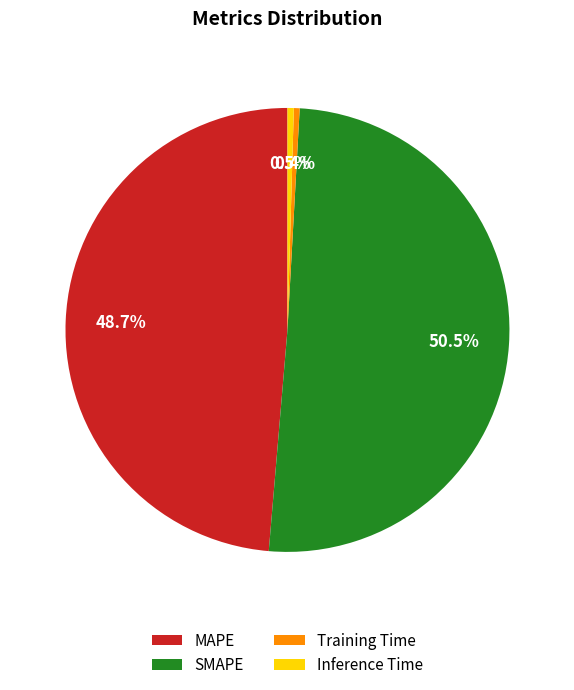

Combined, what portion of the pie is Inference Time and Training Time?

0.9%